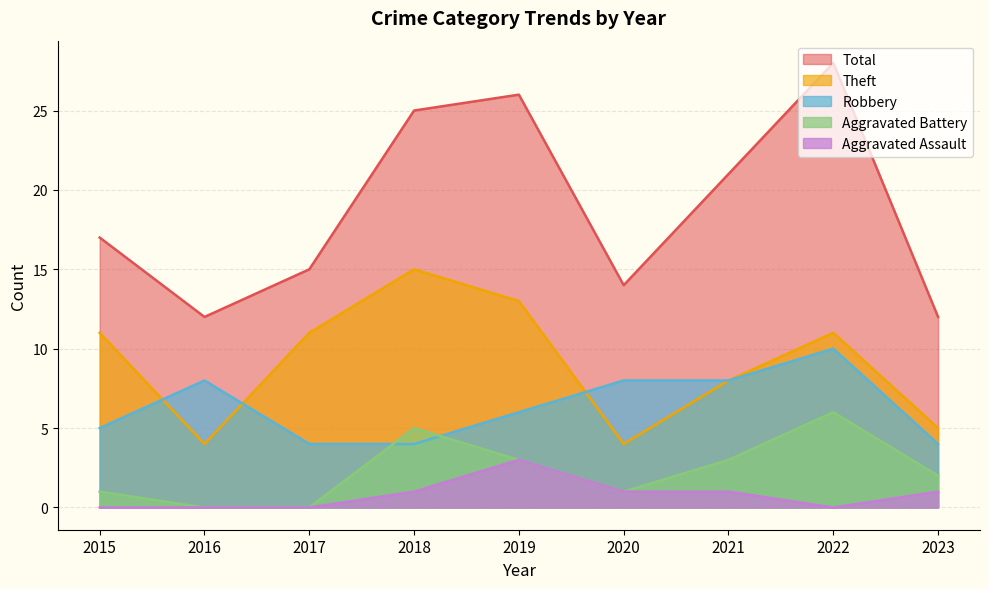

How many lines are shown in the chart?

5